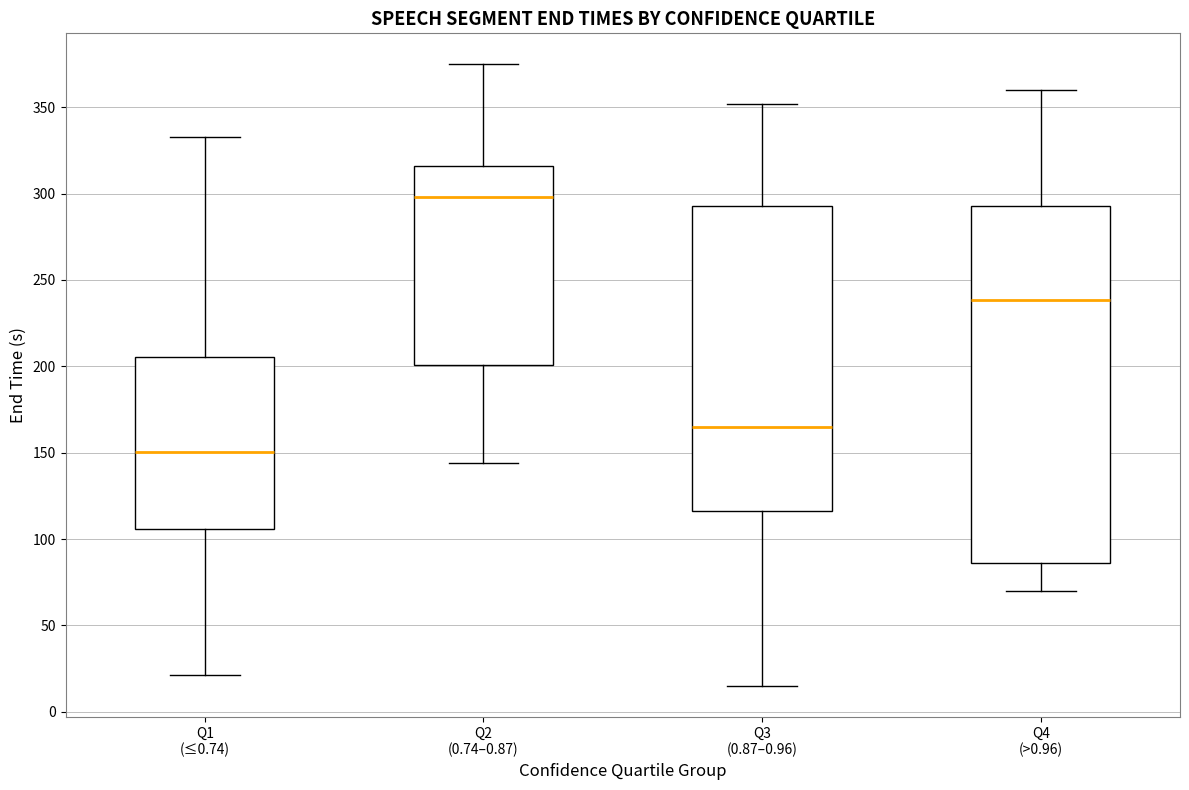

Reading left to right, transcribe this box plot: for each box, give where its median line is, the range the box spans, and where its two whiskers end, as read against the y-axis. The values are not printed on the chart, so give them approximately, as read against the axis.

Q1 (≤0.74): median 150, box 105 to 205, whiskers 20 to 335
Q2 (0.74–0.87): median 300, box 200 to 315, whiskers 145 to 375
Q3 (0.87–0.96): median 165, box 115 to 295, whiskers 15 to 350
Q4 (>0.96): median 240, box 85 to 295, whiskers 70 to 360